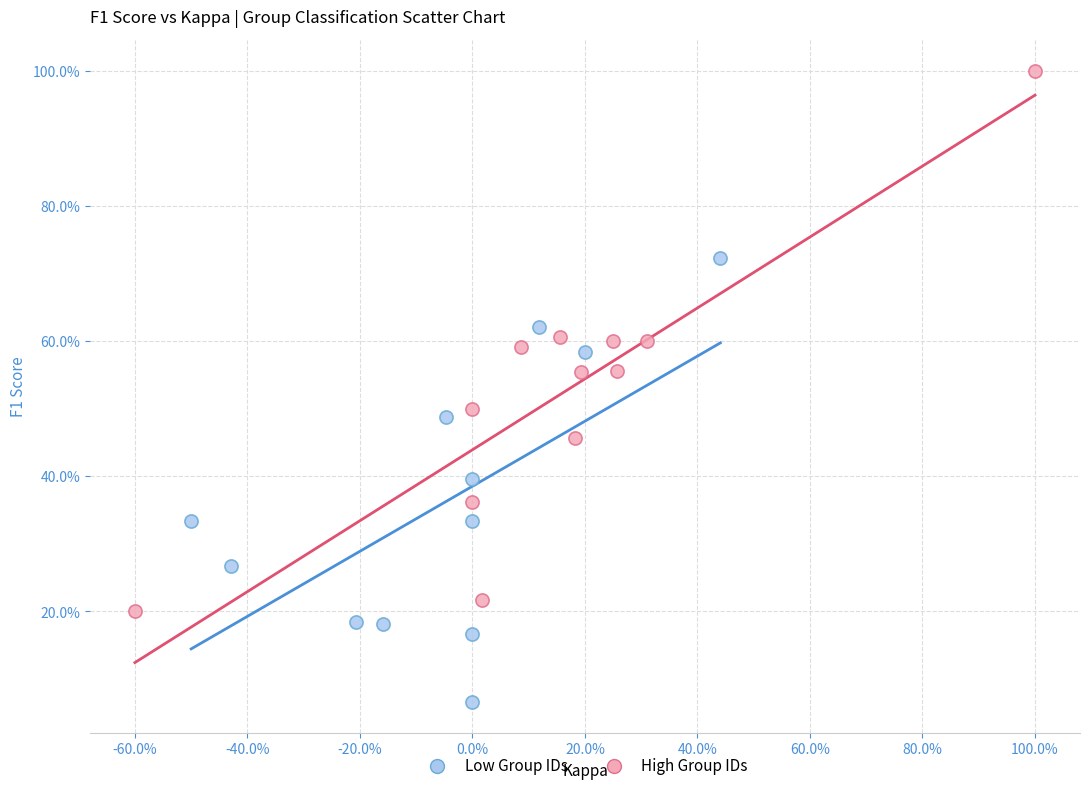

Which series has the widest spread of Y values?

High Group IDs